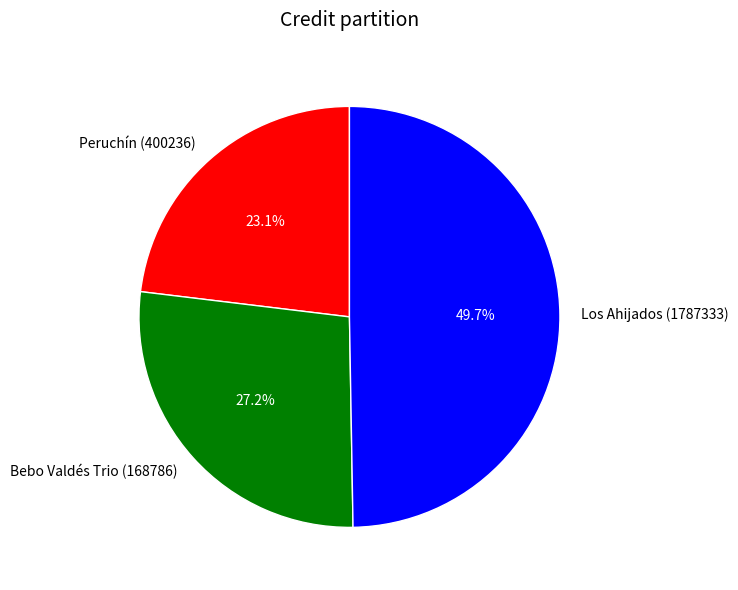

Is it true that Peruchín (400236) is 23% of the pie?

True